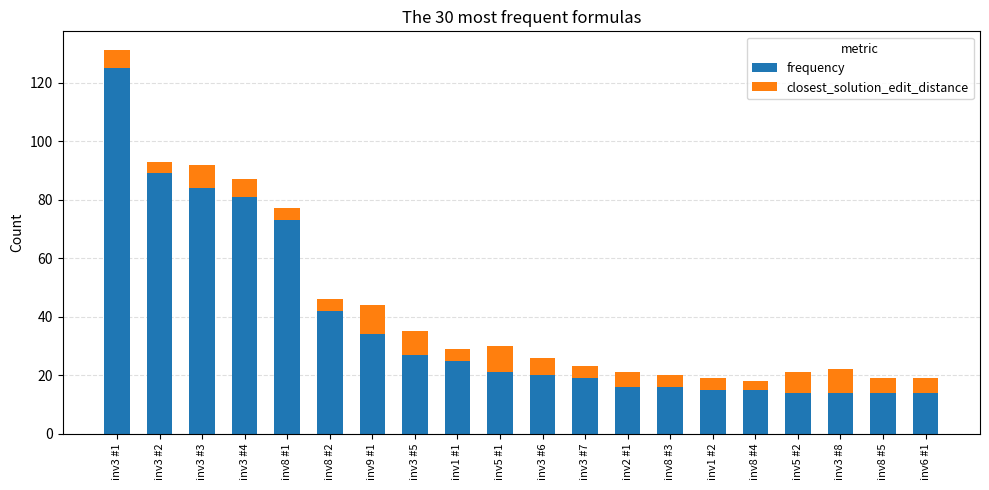

What is the highest value of the frequency series?

125